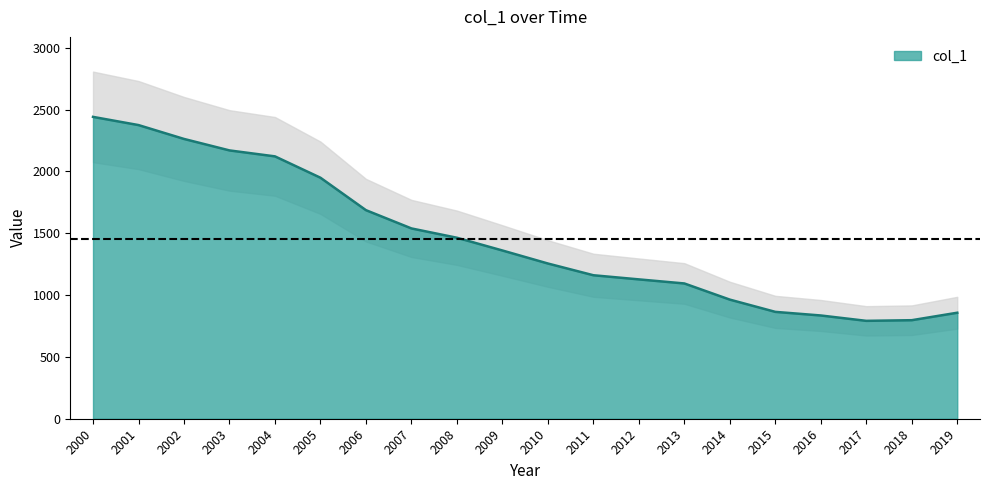

What is the highest value of the col_1 series?

2440.6